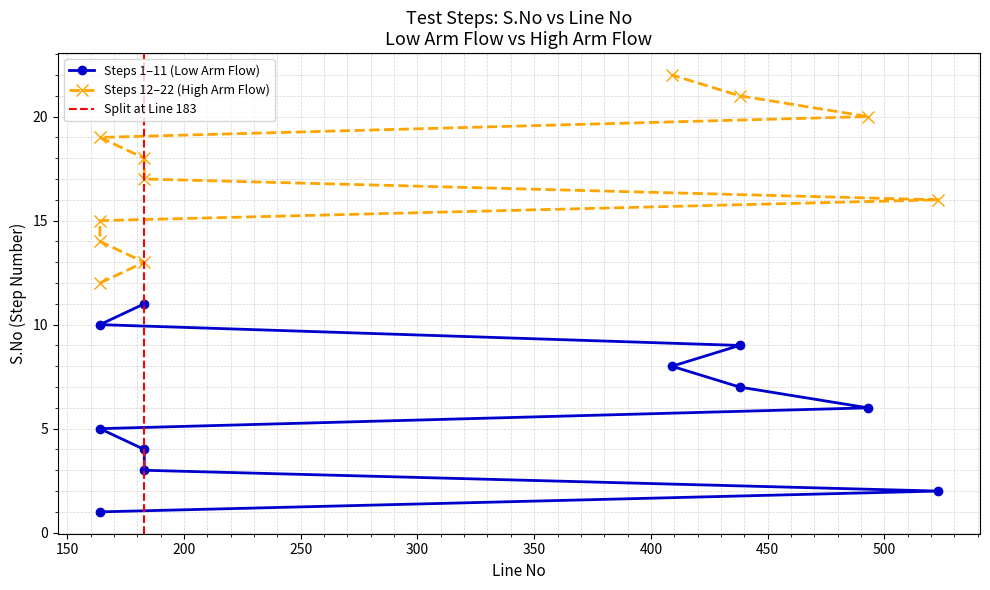

How many categories are shown in the chart?

22